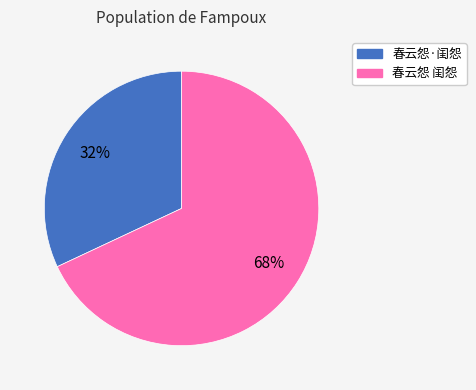

True or false: 春云怨 闺怨 accounts for 74% of the total.

False